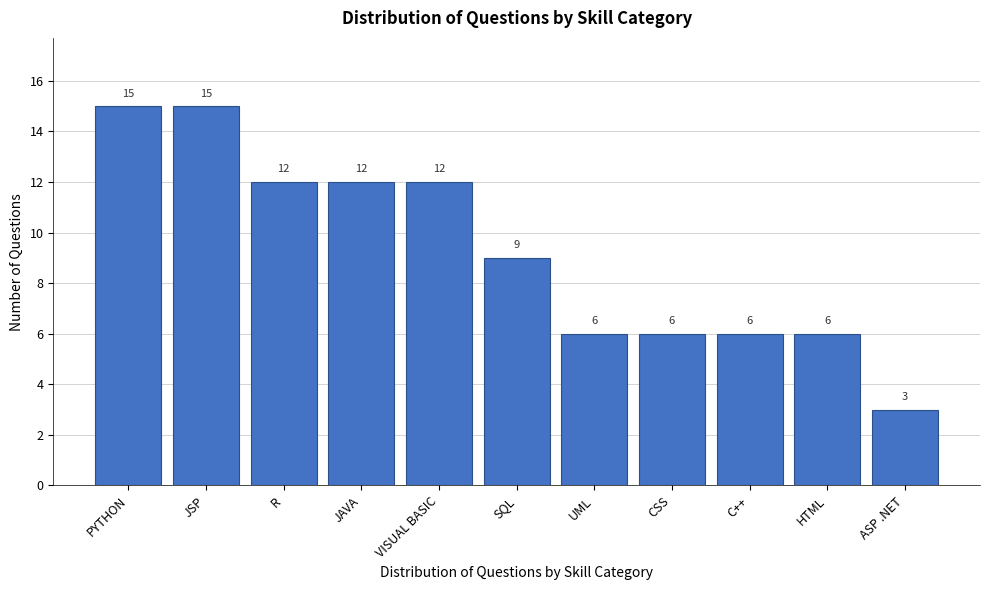

Reading left to right, extract all data points from this chart.

15	15	12	12	12	9	6	6	6	6	3